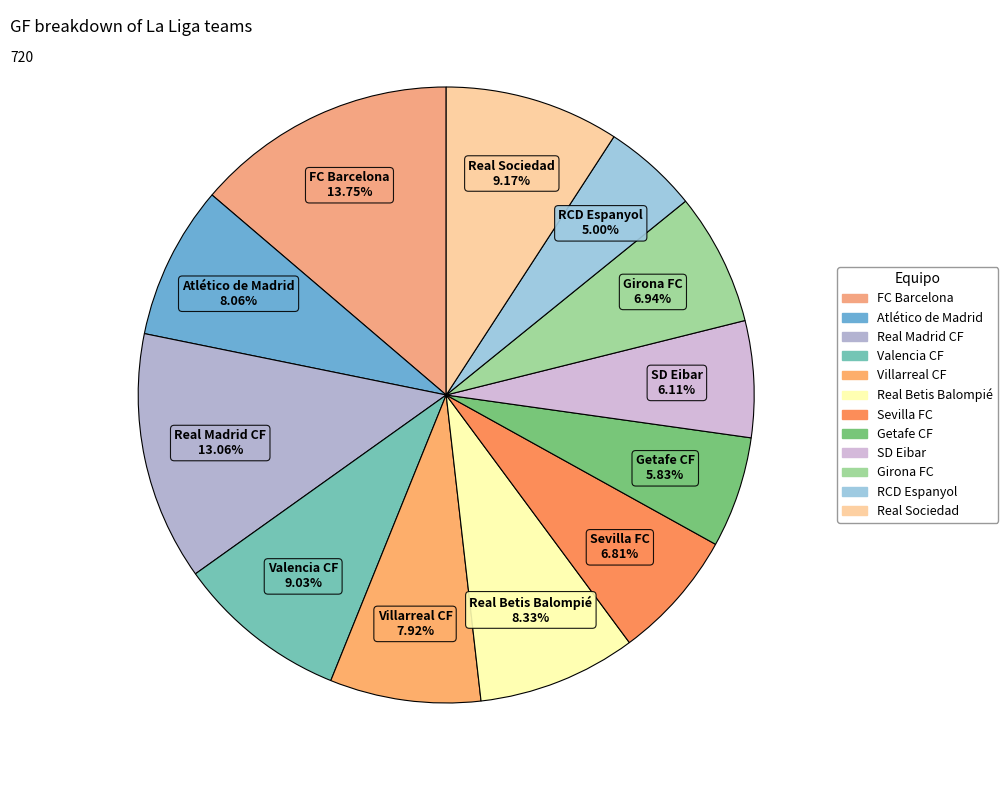

The Girona FC slice represents 1% of the pie. True or false?

False